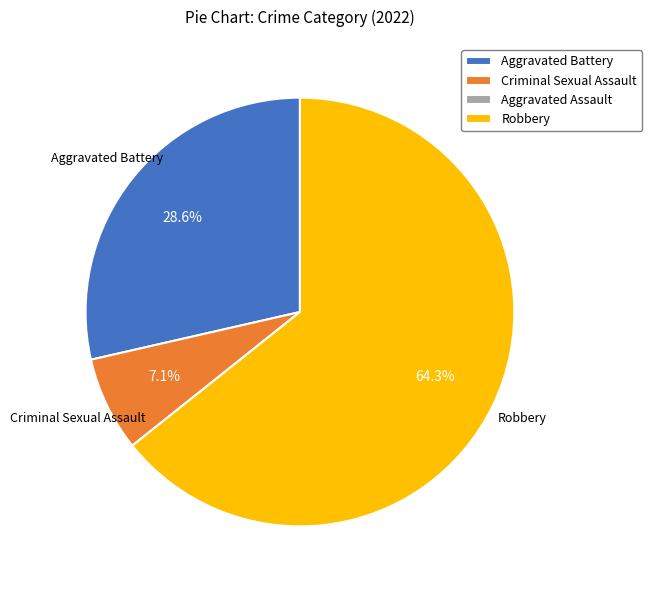

Which has a higher value, Criminal Sexual Assault or Robbery?

Robbery